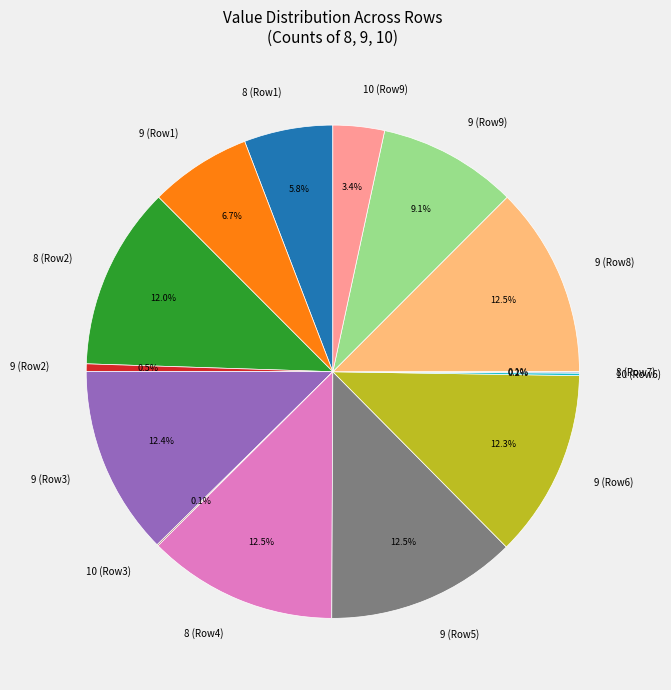

What is the ratio of the value at 8 (Row4) to the value at 9 (Row6)?

1.0